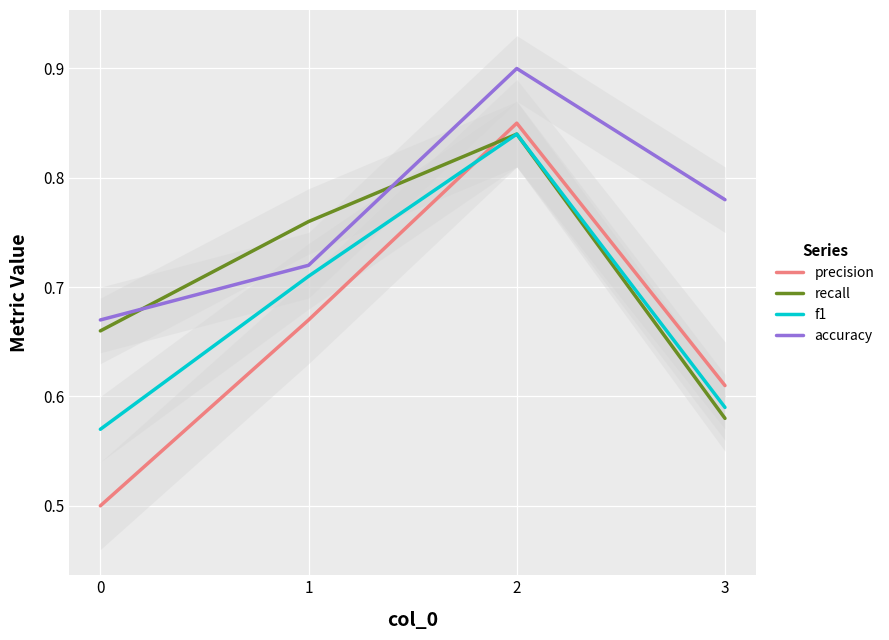

What is the smallest value displayed?

0.5